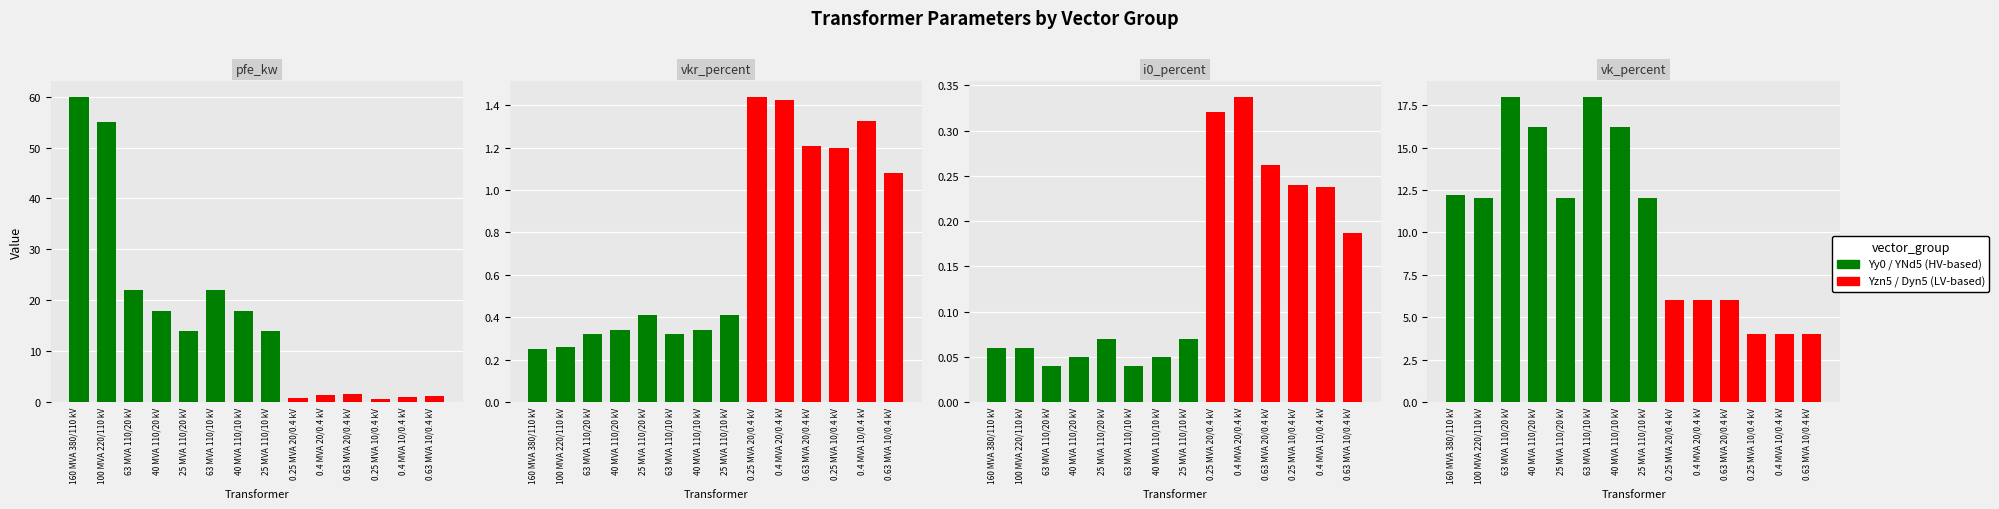

Which has a higher value, 100 MVA 220/110 kV or 40 MVA 110/10 kV?

100 MVA 220/110 kV